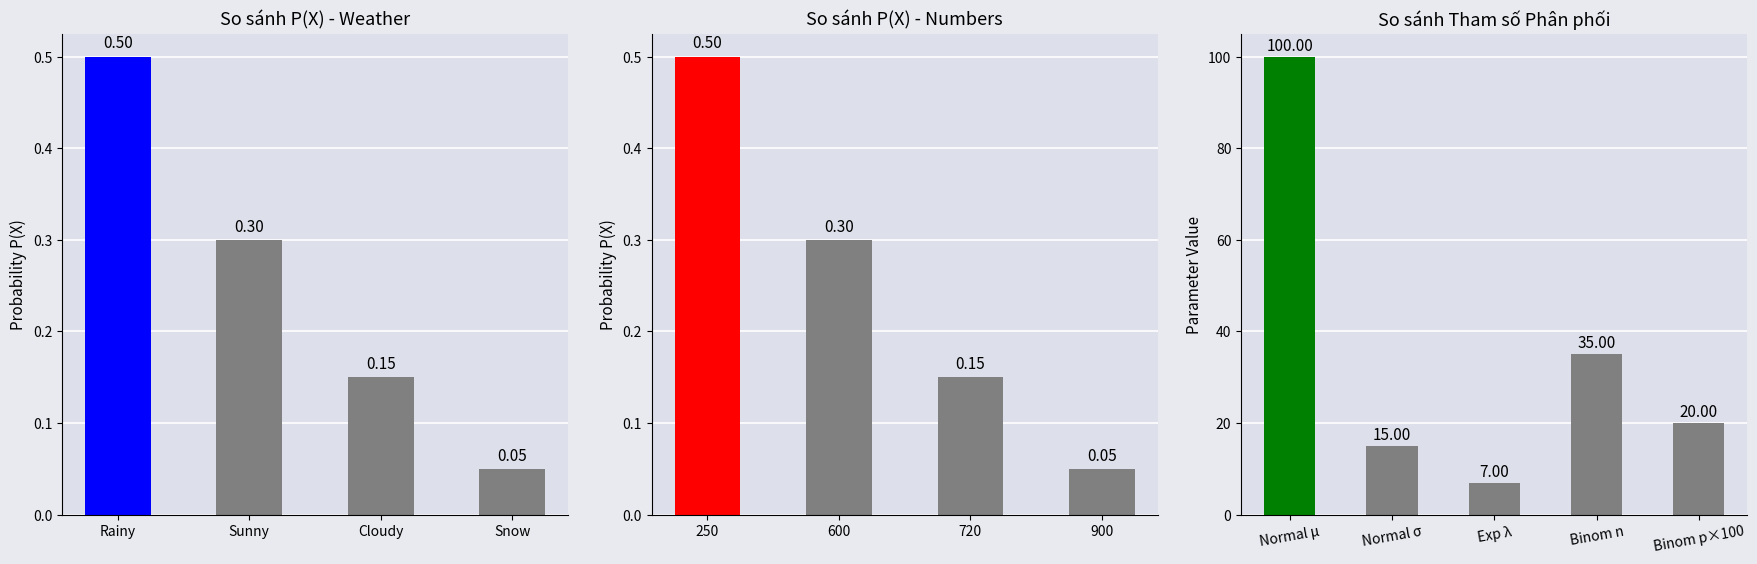

Is it true that the value at Snow is 0.1?

True